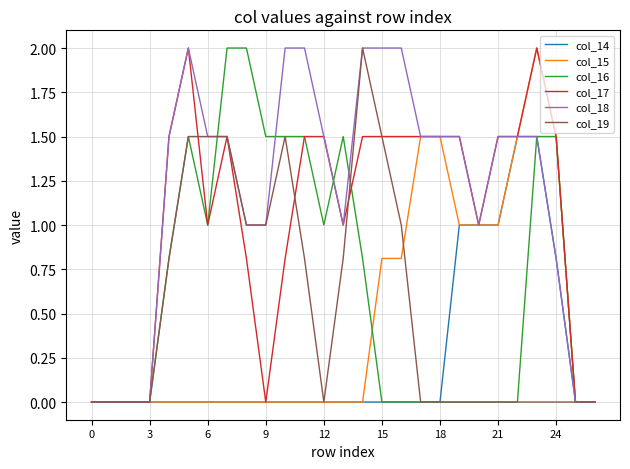

Which series has the largest total across all categories?

col_18